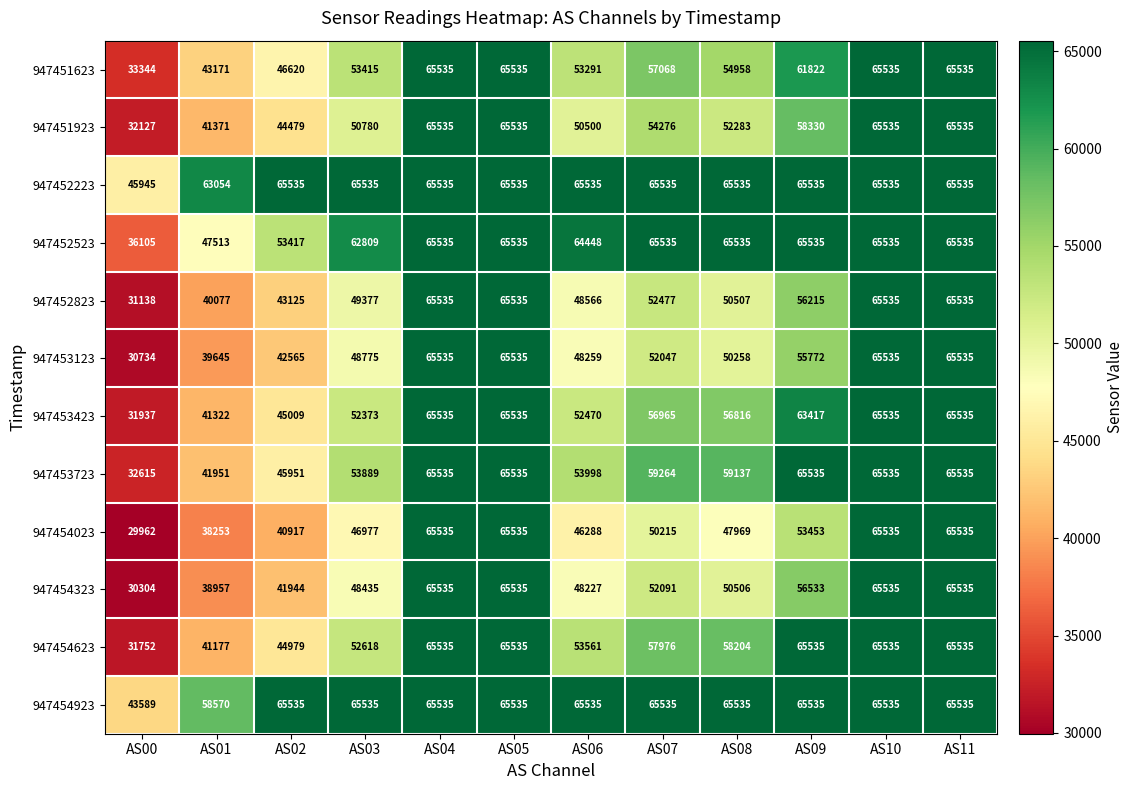

Where is 947454623 nearest to the value 48643?

AS02